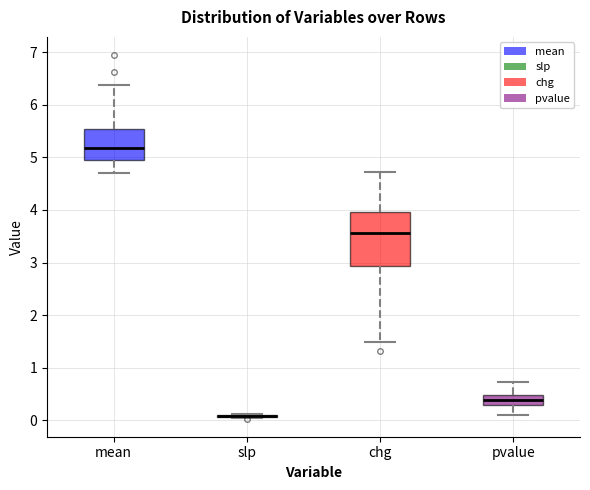

Which box is the tallest, from its lower edge to its upper edge?

chg